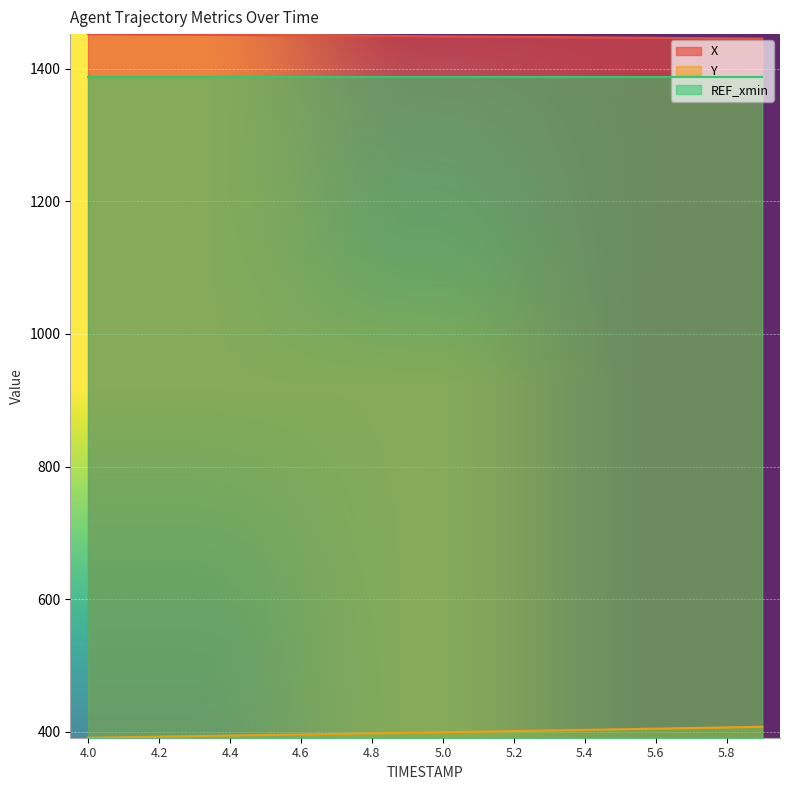

Where is Y nearest to the value 399?

5.0